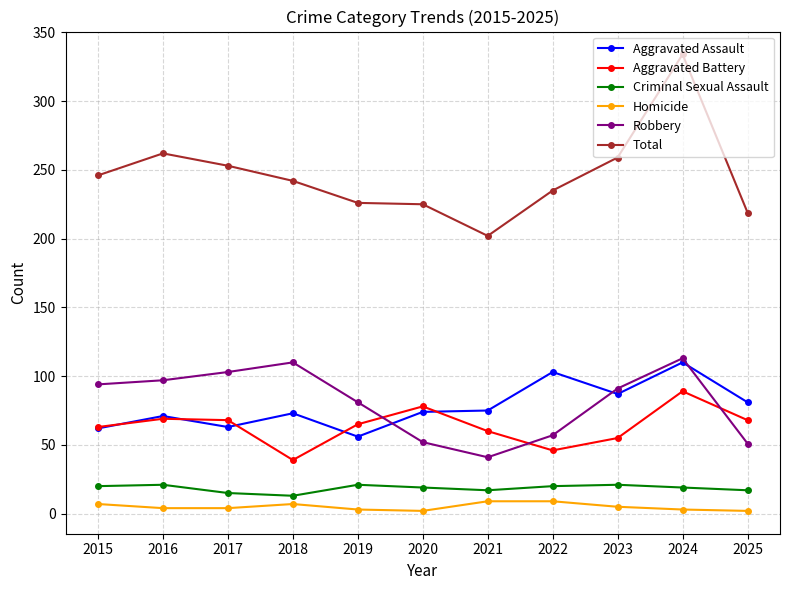

True or false: Total has more than 1 points higher than both neighbors.

True